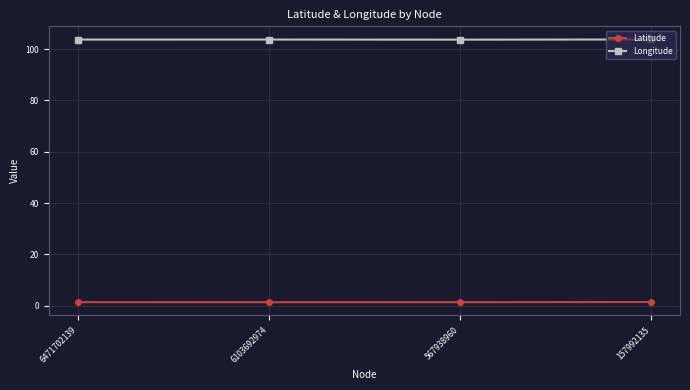

True or false: Latitude and Longitude intersect in this chart.

False